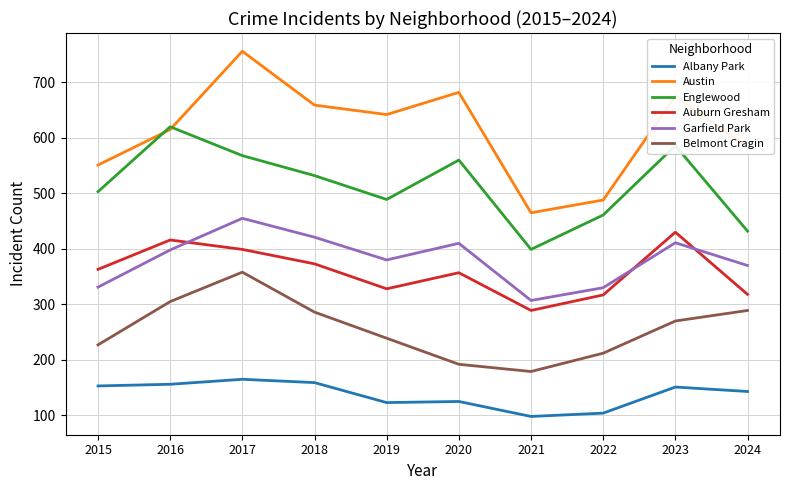

In Albany Park, how many points are higher than both neighbors (excluding endpoints)?

3